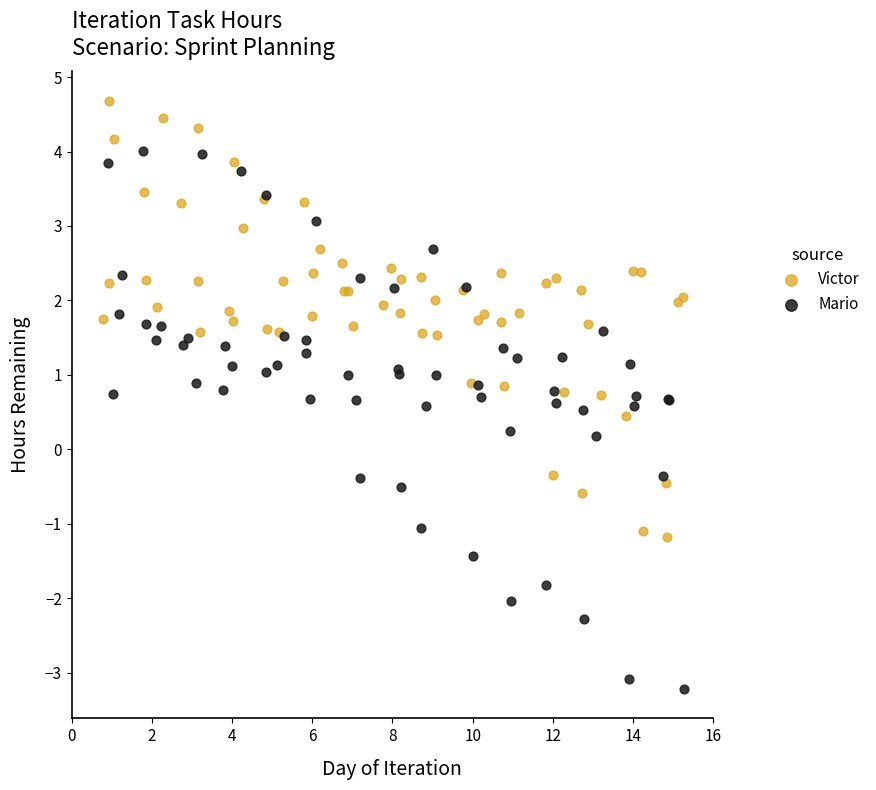

Which series reaches the maximum Y coordinate?

Victor